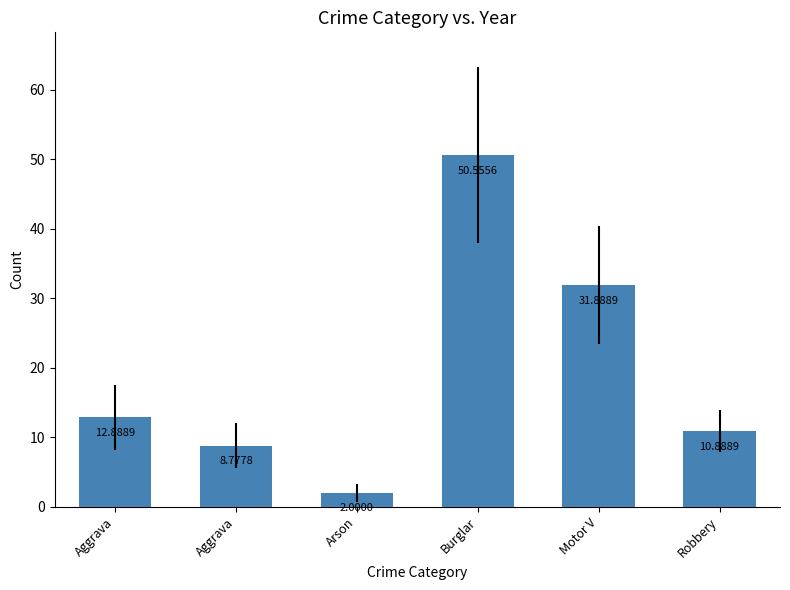

Where does the data first go above 12?

Aggrava